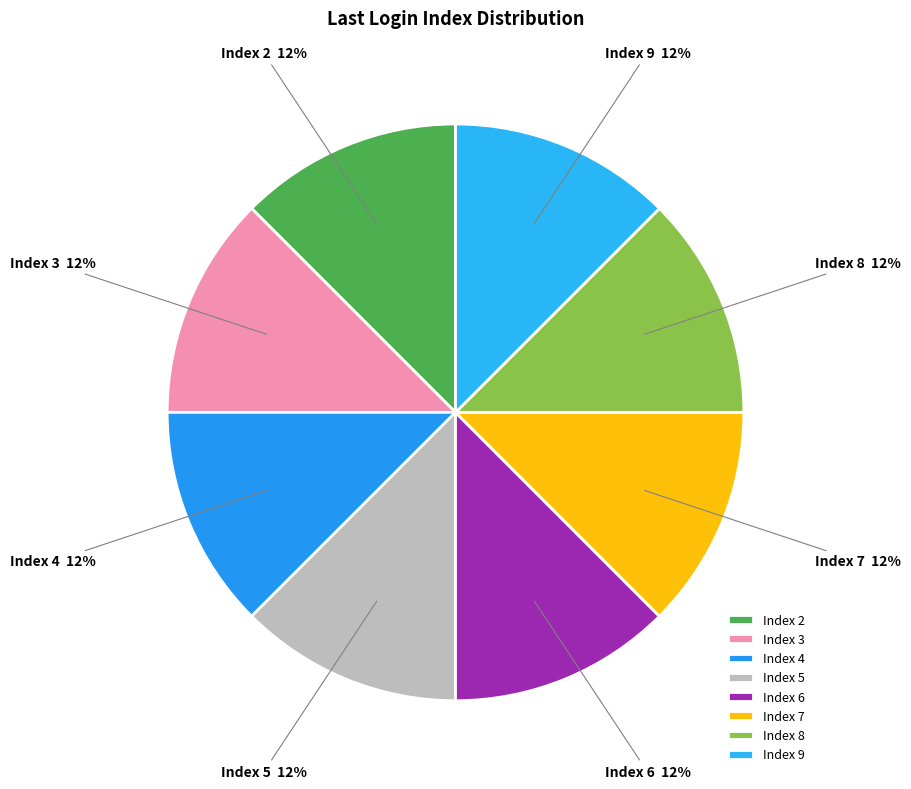

How many segments does this pie chart have?

8